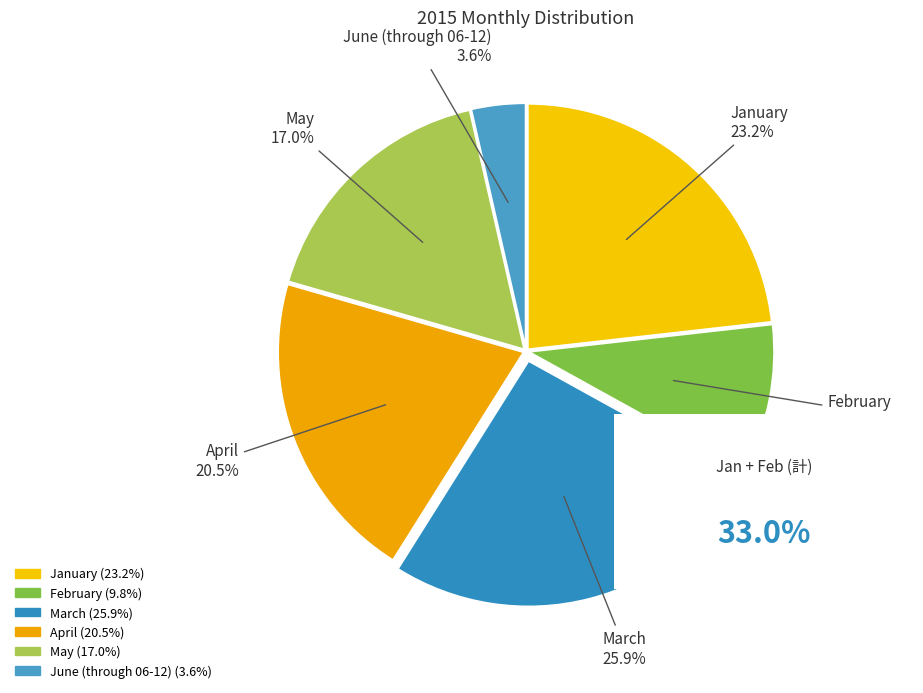

How many segments does this pie chart have?

6